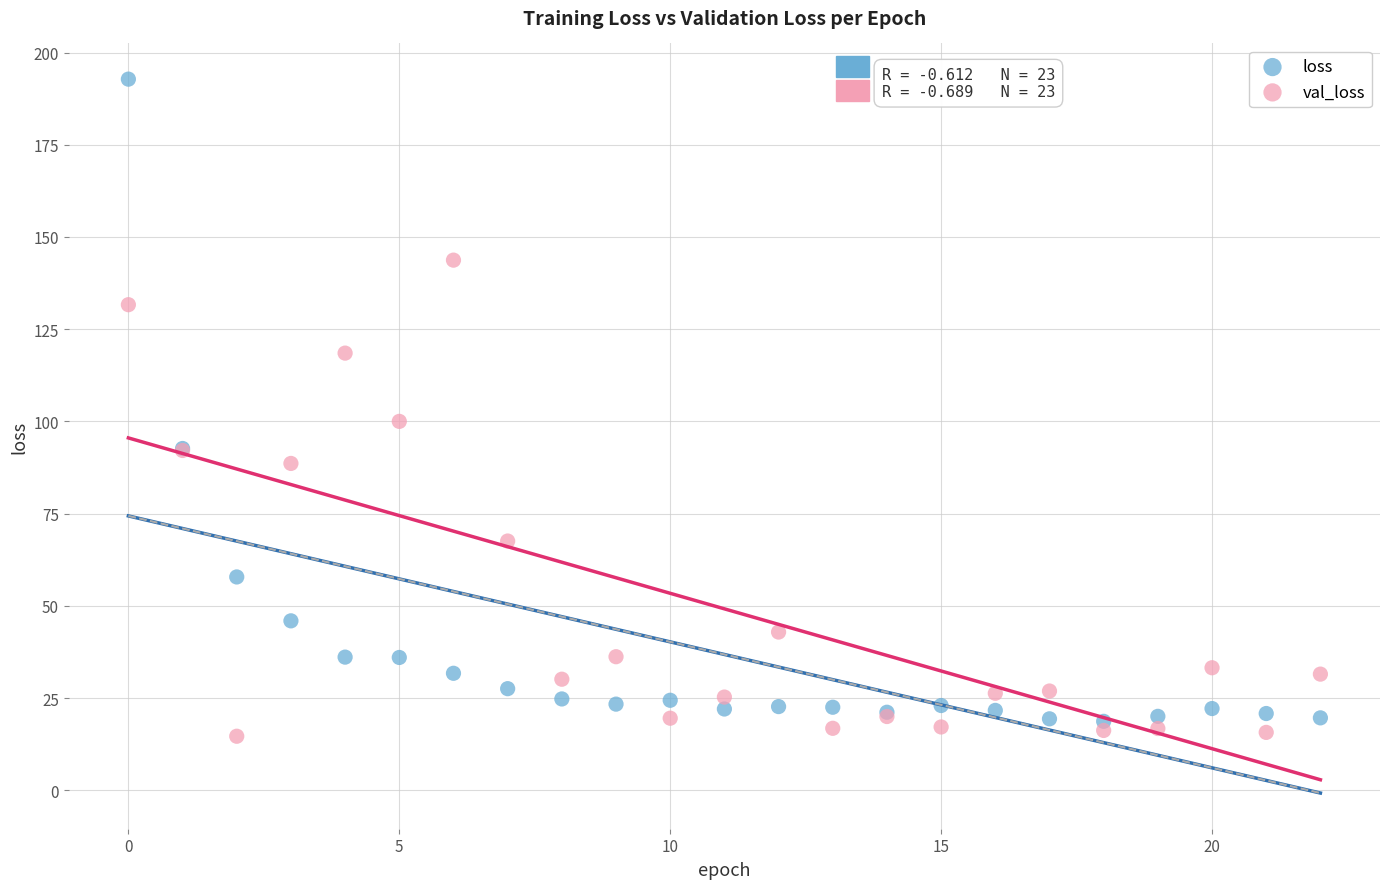

Which series reaches the minimum Y coordinate?

val_loss